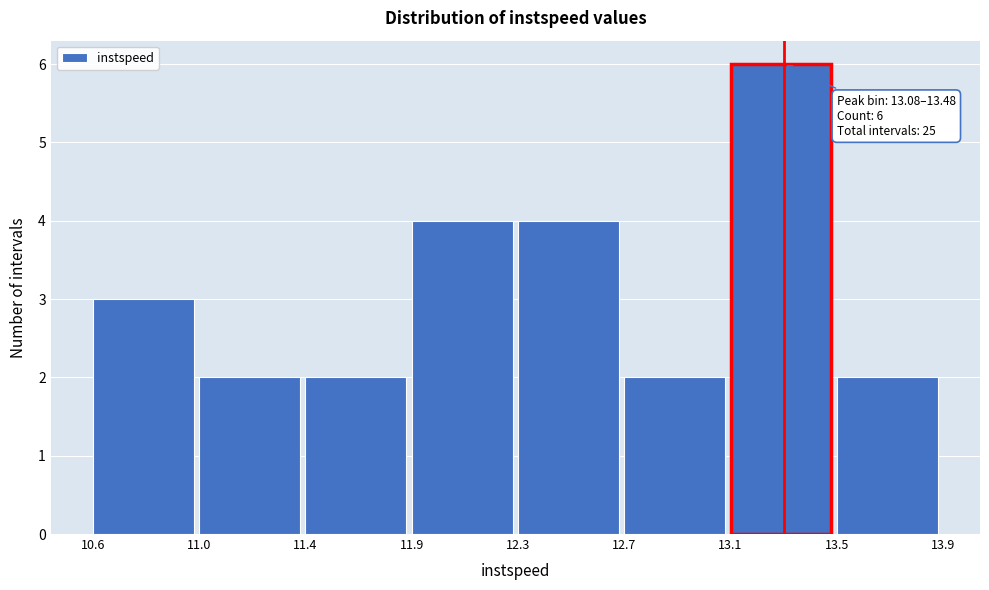

Reading left to right, what are all the values shown in this chart?

10.6=3	11.0=2	11.4=2	11.9=4	12.3=4	12.7=2	13.1=6	13.5=2